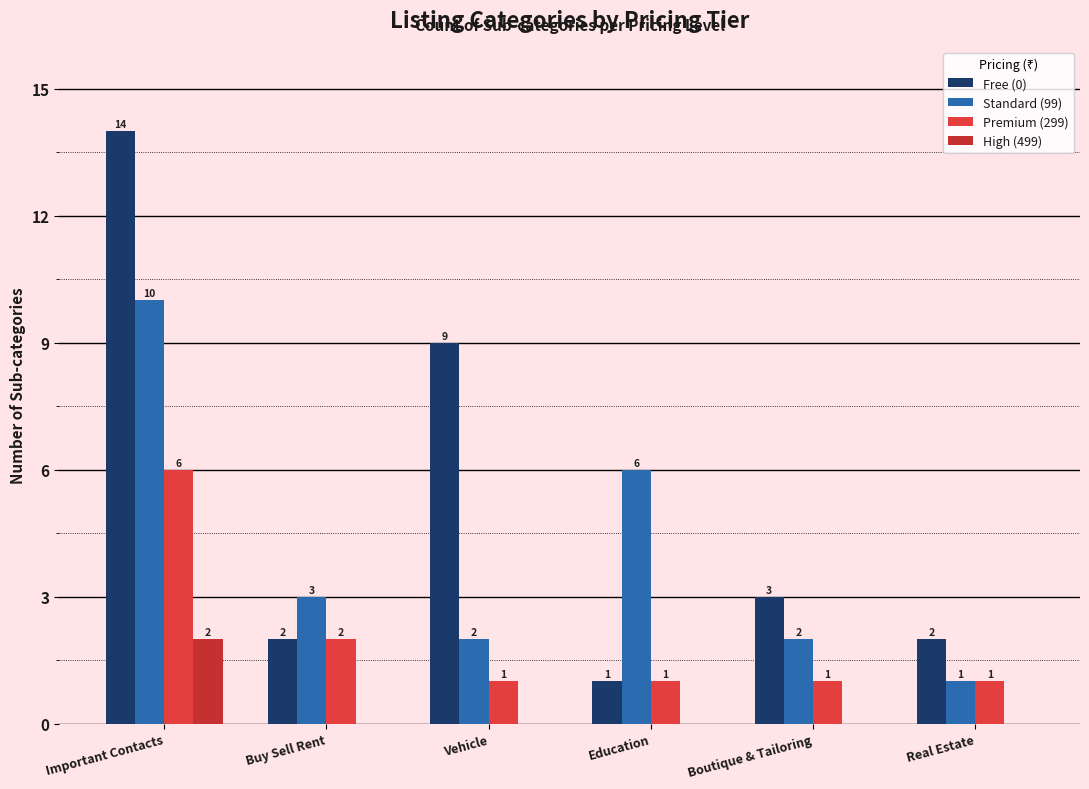

Which label corresponds to the smallest value in the chart?

Buy Sell Rent